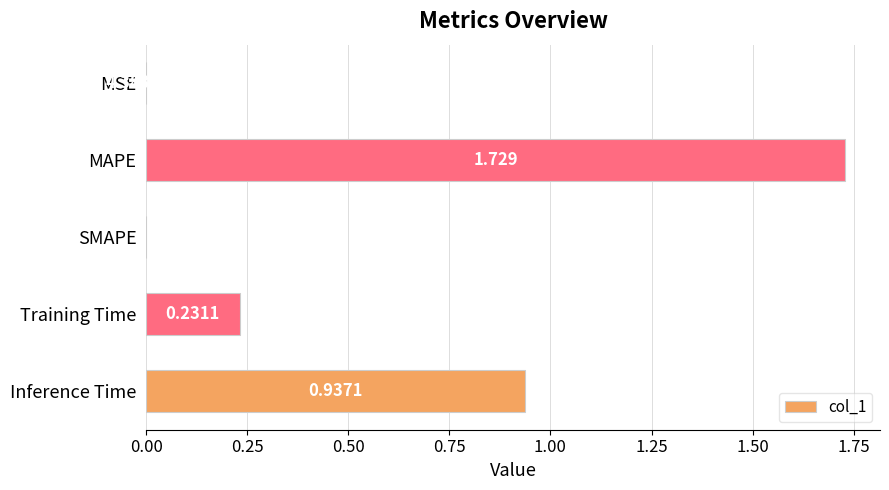

Between MAPE and Inference Time, which is larger?

MAPE